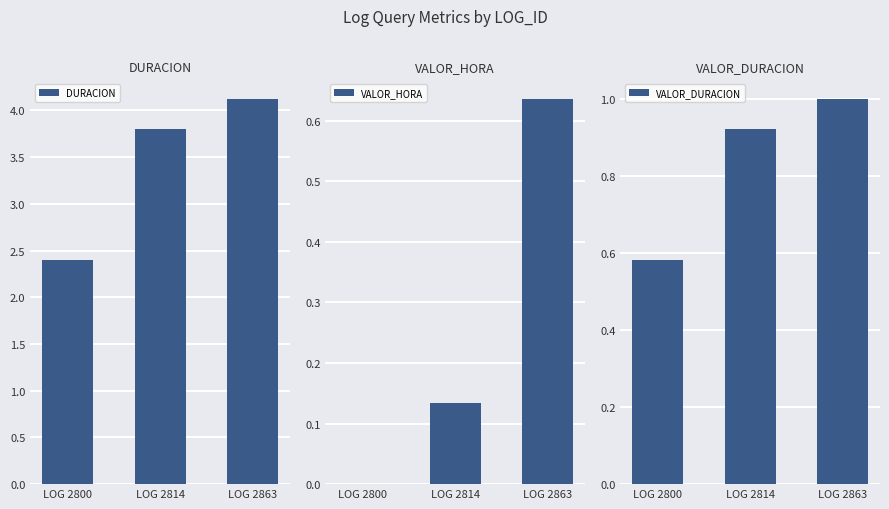

Is the value of DURACION at LOG 2863 greater than the value of VALOR_HORA at LOG 2814?

Yes